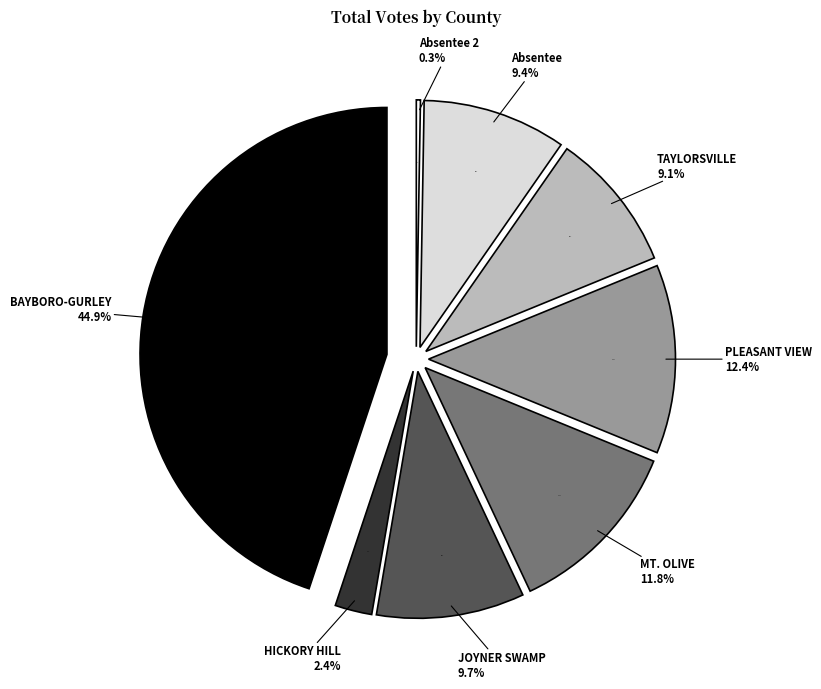

Count the number of slices in the pie.

8